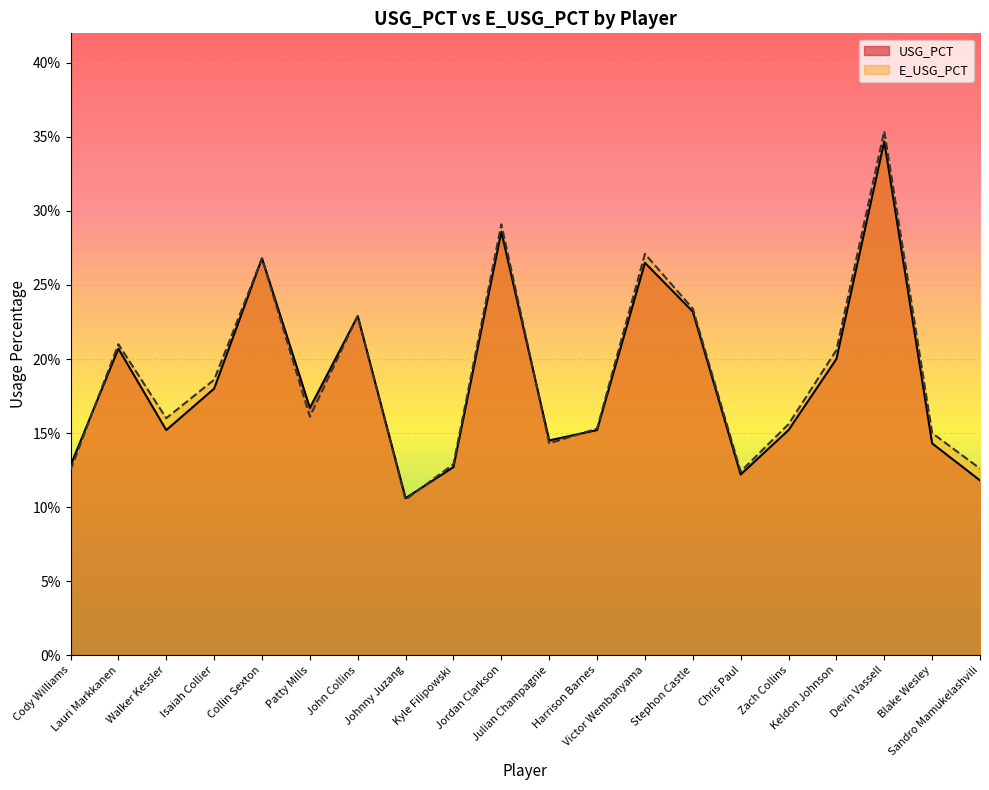

What value does the USG_PCT series have at Devin Vassell?

0.3